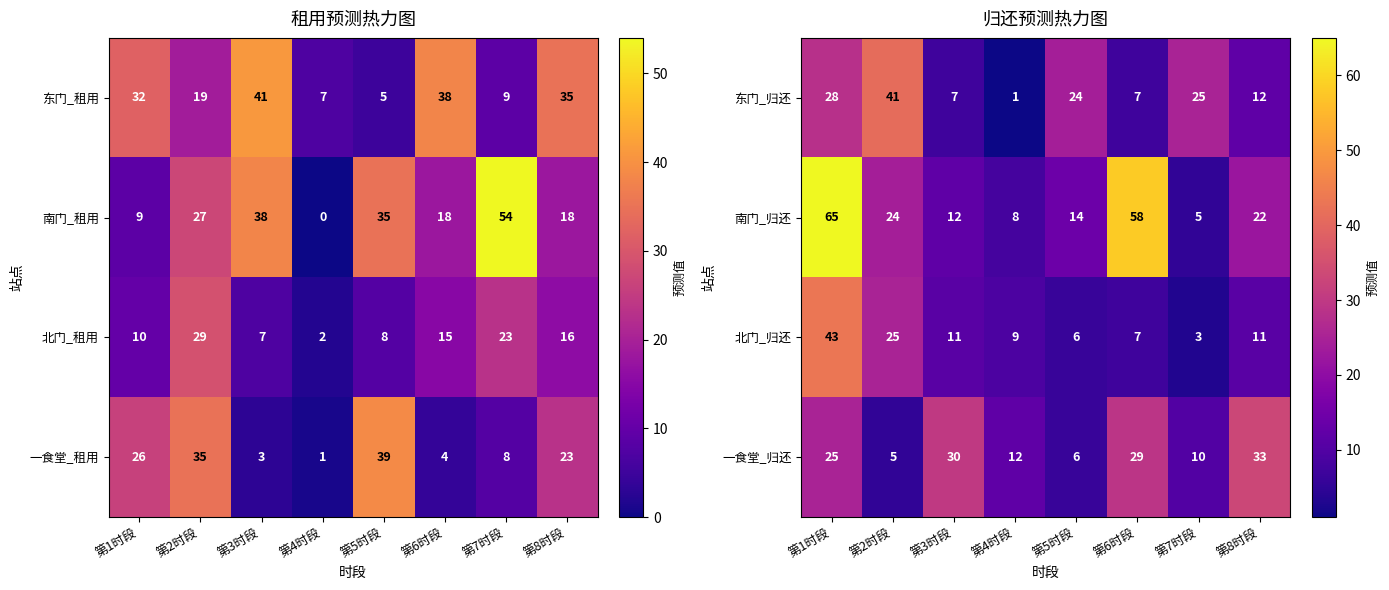

At which category is the sum across all series the highest?

第1时段